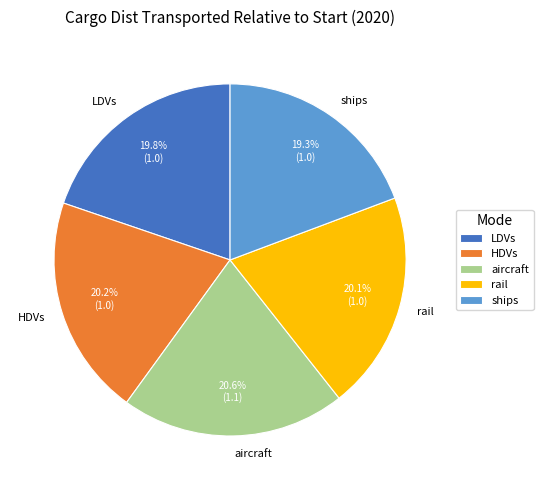

How many slices are in this pie chart?

5